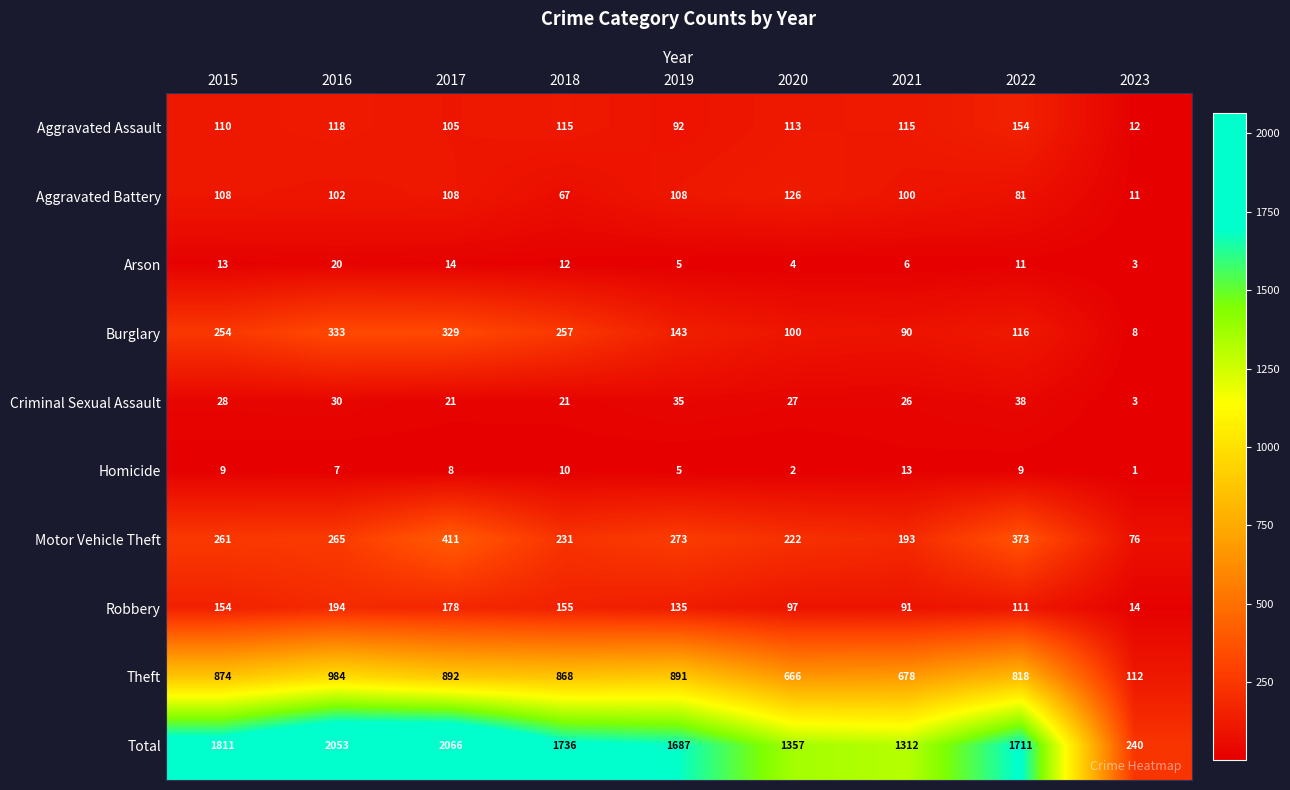

What value does the Homicide series have at 2017?

8